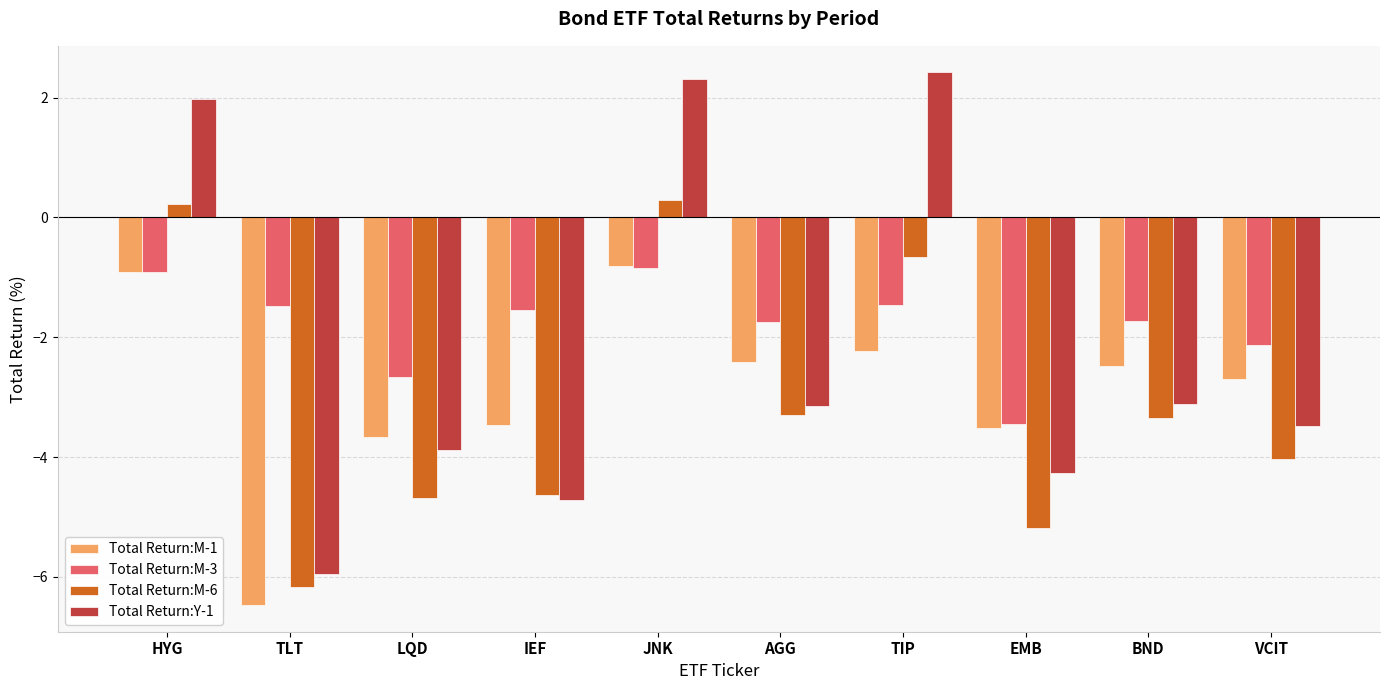

At how many categories does at least one series exceed -3?

9